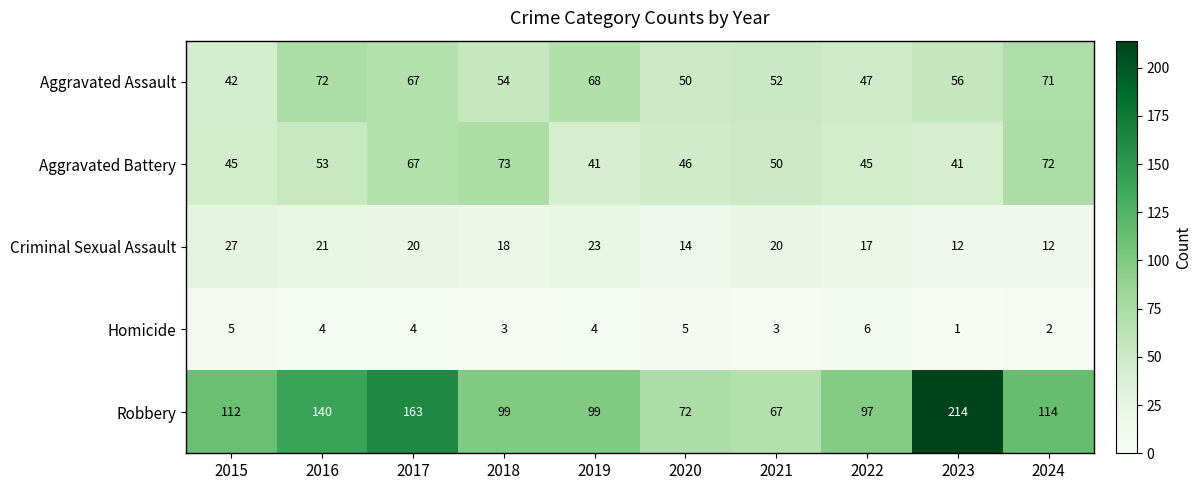

Count the number of categories in the chart.

10